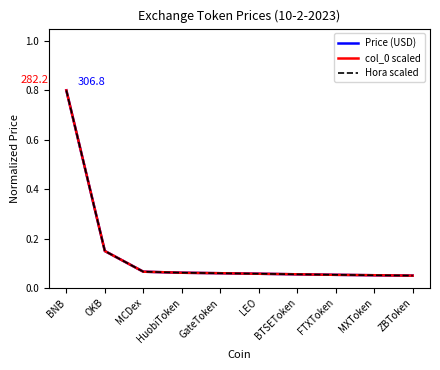

Is this an area chart (filled region under the line)?

No